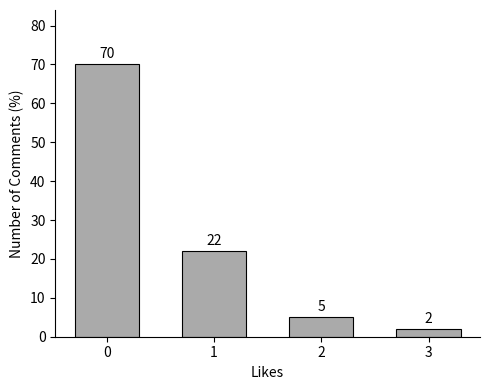

Approximately how many times larger is the value at 2 compared to 3?

2.5